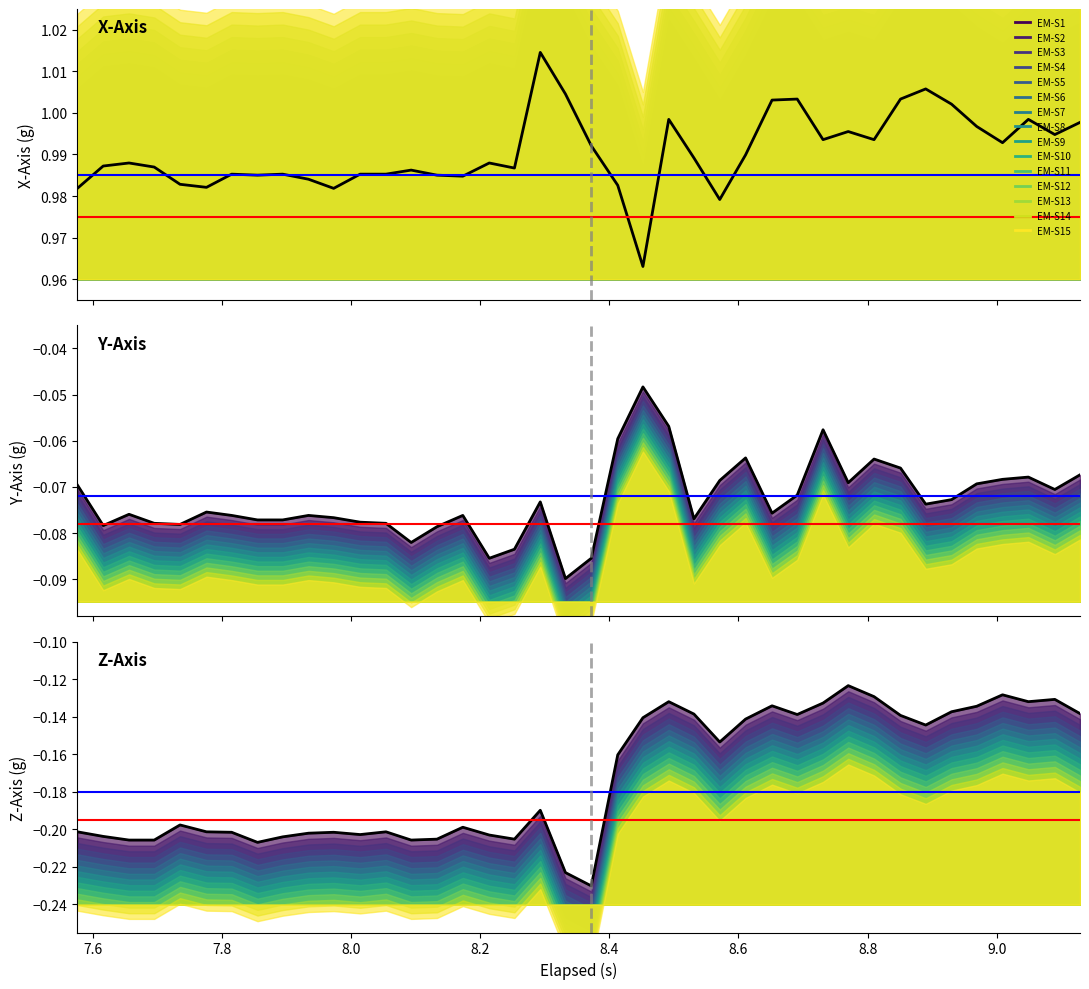

Reading right to left, transcribe all the data shown in this chart.

x_axis: 1.0	1.0	1.0	1.0	1.0	1.0	1.0	1.0	1.0	1.0	1.0	1.0	1.0	1.0	1.0	1.0	1.0	1.0	1.0	1.0	1.0	1.0	1.0	1.0	1.0	1.0	1.0	1.0	1.0	1.0	1.0	1.0	1.0	1.0	1.0	1.0	1.0	1.0	1.0	1.0
y_axis: -0.1	-0.1	-0.1	-0.1	-0.1	-0.1	-0.1	-0.1	-0.1	-0.1	-0.1	-0.1	-0.1	-0.1	-0.1	-0.1	-0.1	-0.0	-0.1	-0.1	-0.1	-0.1	-0.1	-0.1	-0.1	-0.1	-0.1	-0.1	-0.1	-0.1	-0.1	-0.1	-0.1	-0.1	-0.1	-0.1	-0.1	-0.1	-0.1	-0.1
z_axis: -0.1	-0.1	-0.1	-0.1	-0.1	-0.1	-0.1	-0.1	-0.1	-0.1	-0.1	-0.1	-0.1	-0.1	-0.2	-0.1	-0.1	-0.1	-0.2	-0.2	-0.2	-0.2	-0.2	-0.2	-0.2	-0.2	-0.2	-0.2	-0.2	-0.2	-0.2	-0.2	-0.2	-0.2	-0.2	-0.2	-0.2	-0.2	-0.2	-0.2